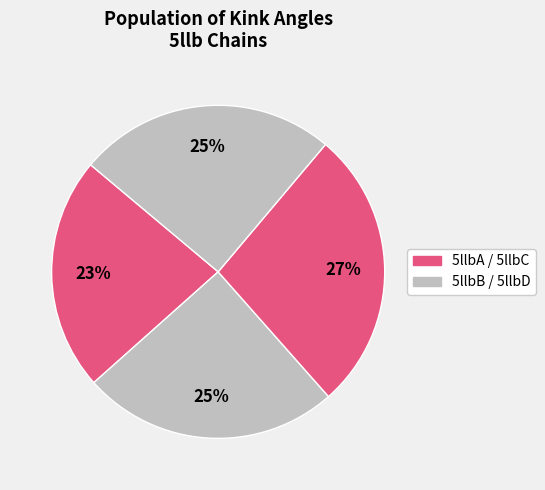

How many slices are in this pie chart?

4